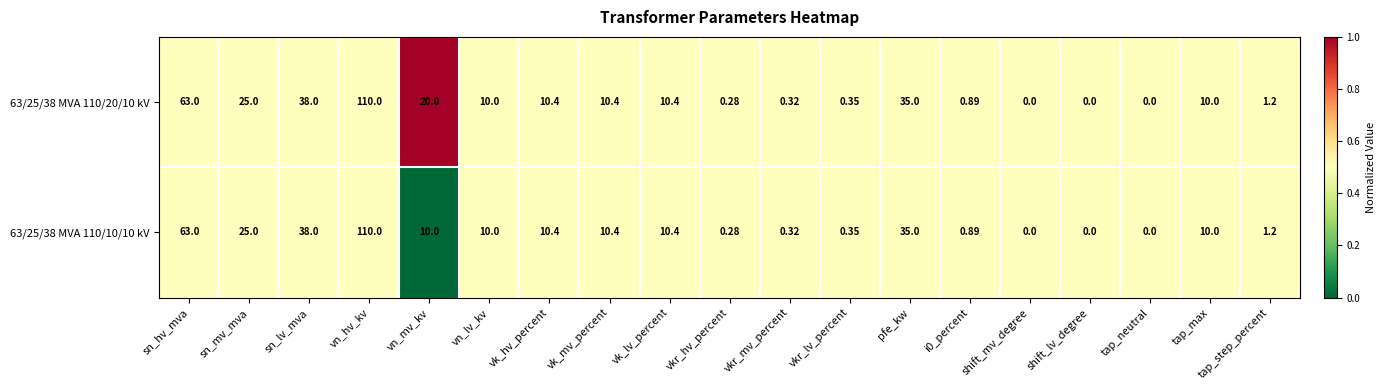

At which category is the sum across all series the highest?

vn_hv_kv